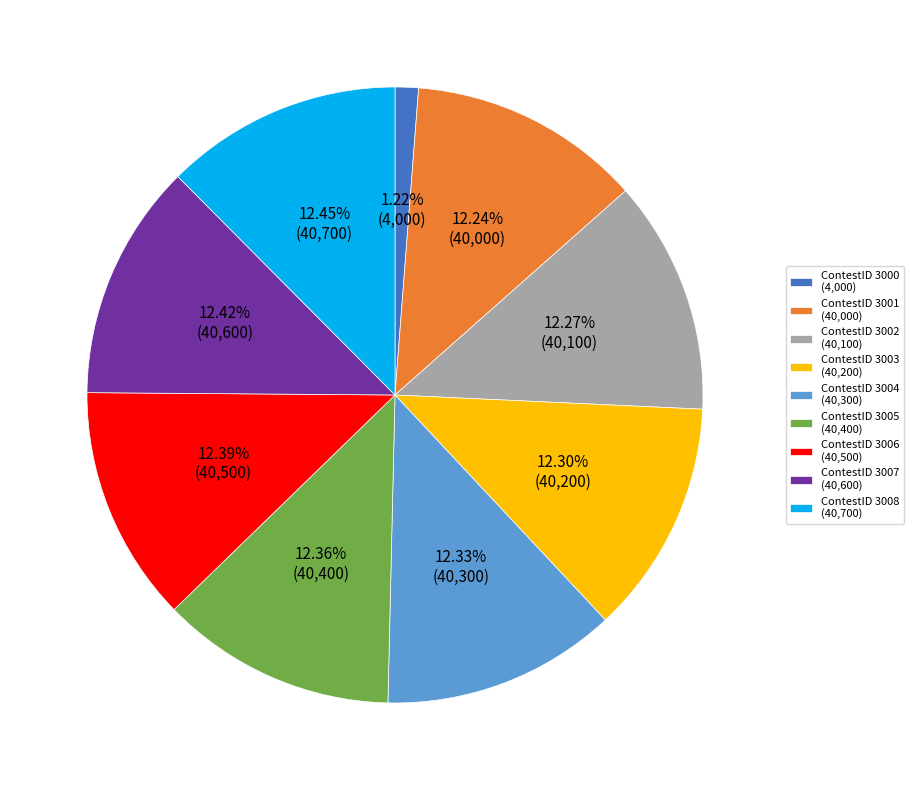

Do ContestID 3003 (40,200) and ContestID 3007 (40,600) together represent more than half of the pie?

No